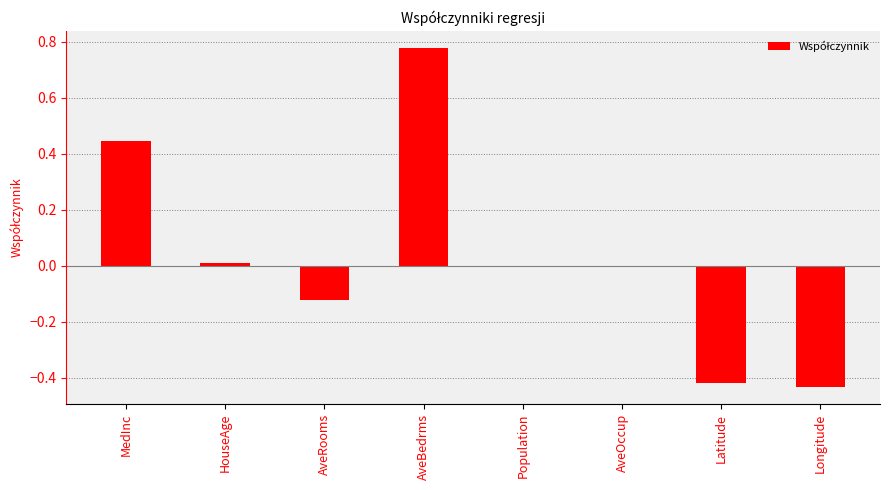

What is the sum of all values?

0.3